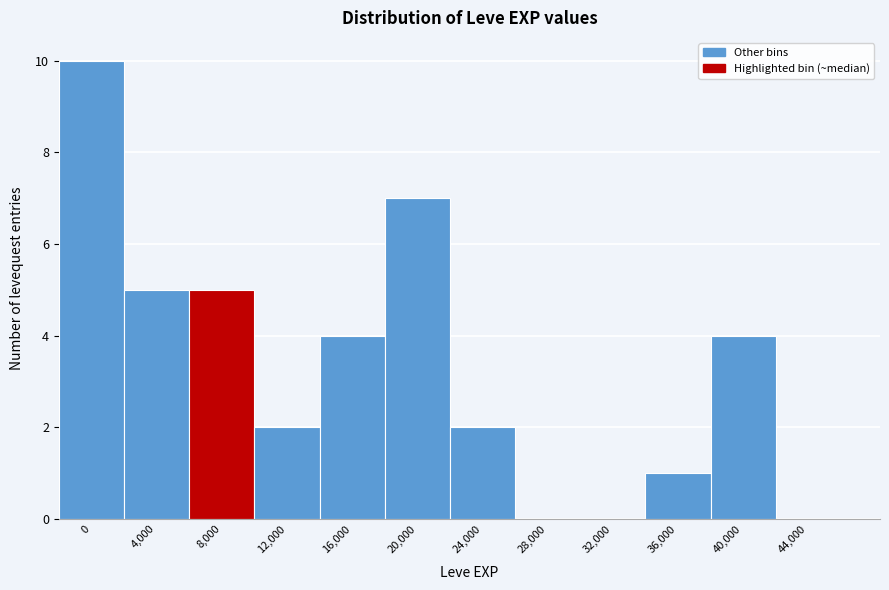

Reading left to right, what are all the values shown in this chart?

0=10	4,000=5	8,000=5	12,000=2	16,000=4	20,000=7	24,000=2	28,000=0	32,000=0	36,000=1	40,000=4	44,000=0